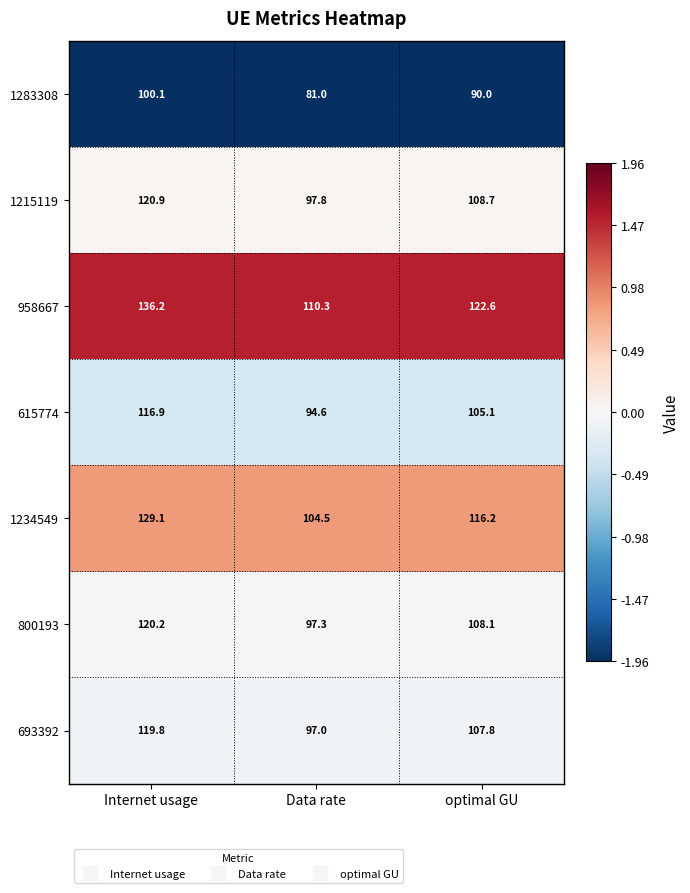

What is the total value across all series at Data rate?

682.5